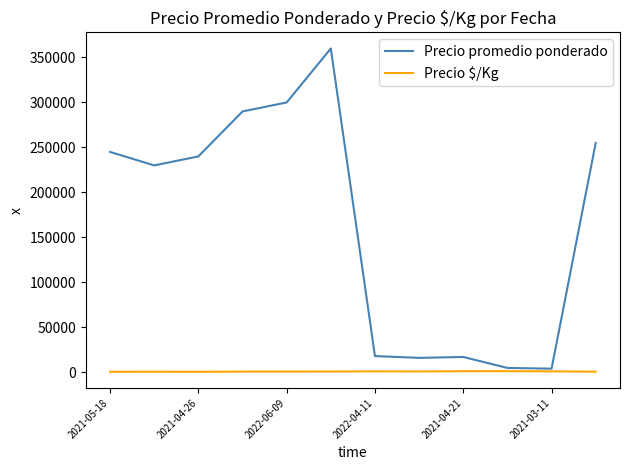

Which series has the largest total across all categories?

Precio promedio ponderado